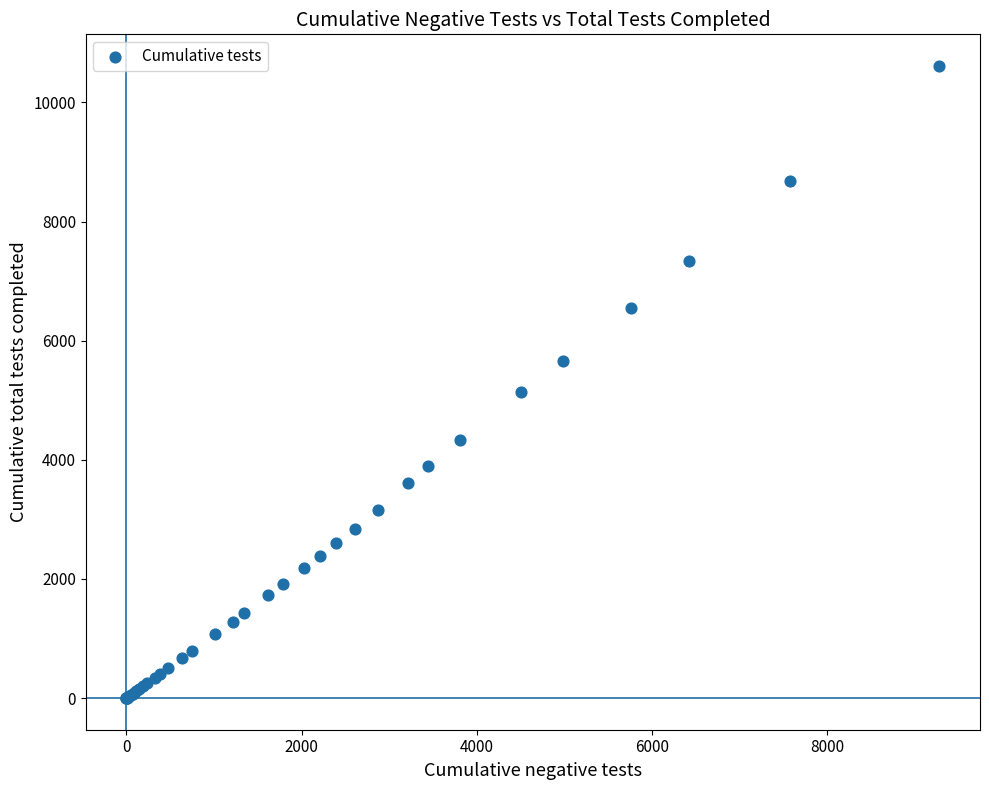

What Y value in the scatter plot is closest to 5306?

5131